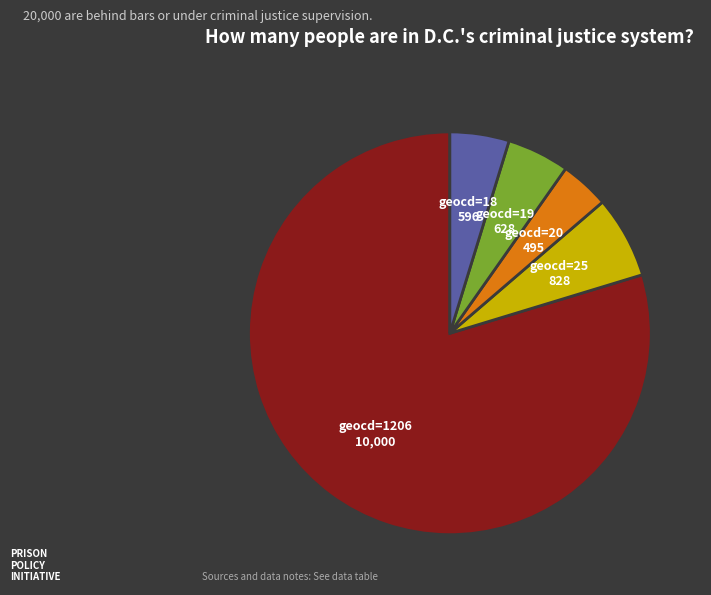

Does any single category account for the majority?

Yes